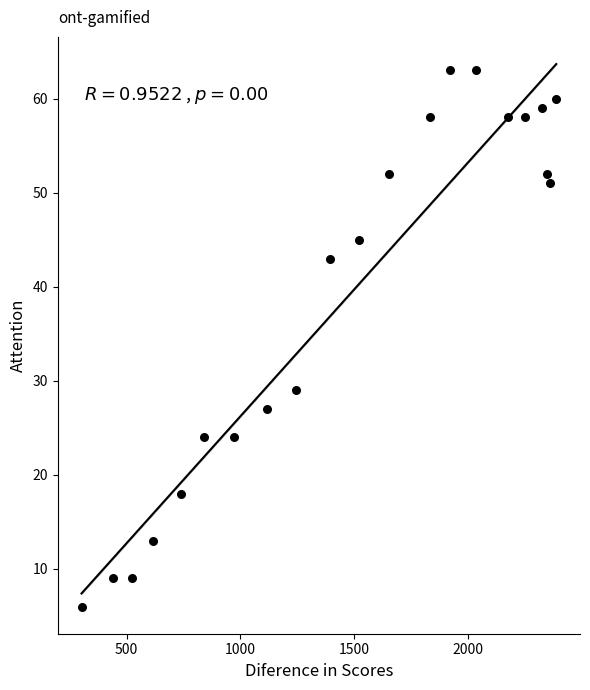

What is the range of Y values (max minus min)?

57